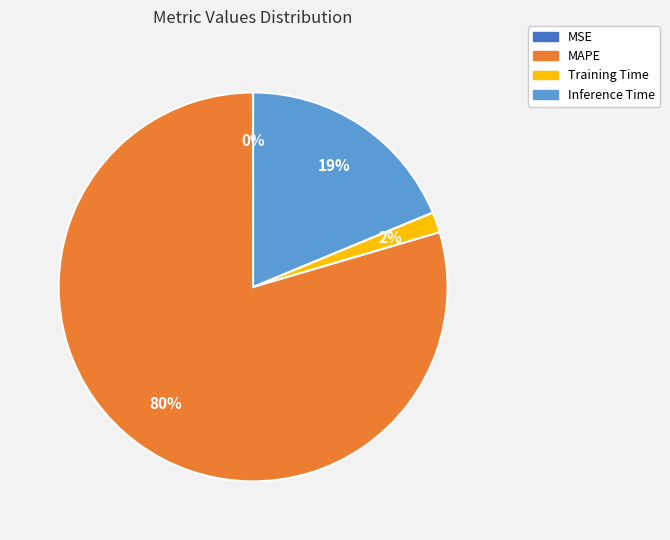

What is the largest slice in the pie chart?

MAPE